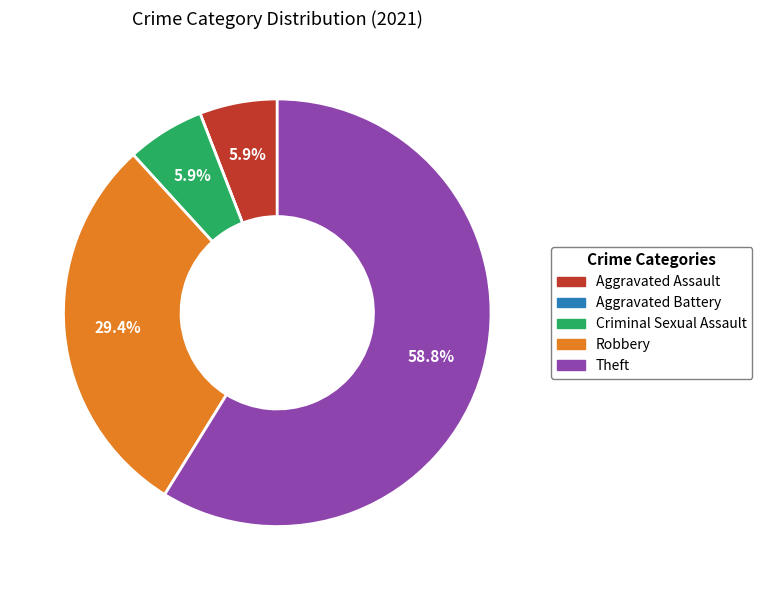

Does any single category account for the majority?

Yes